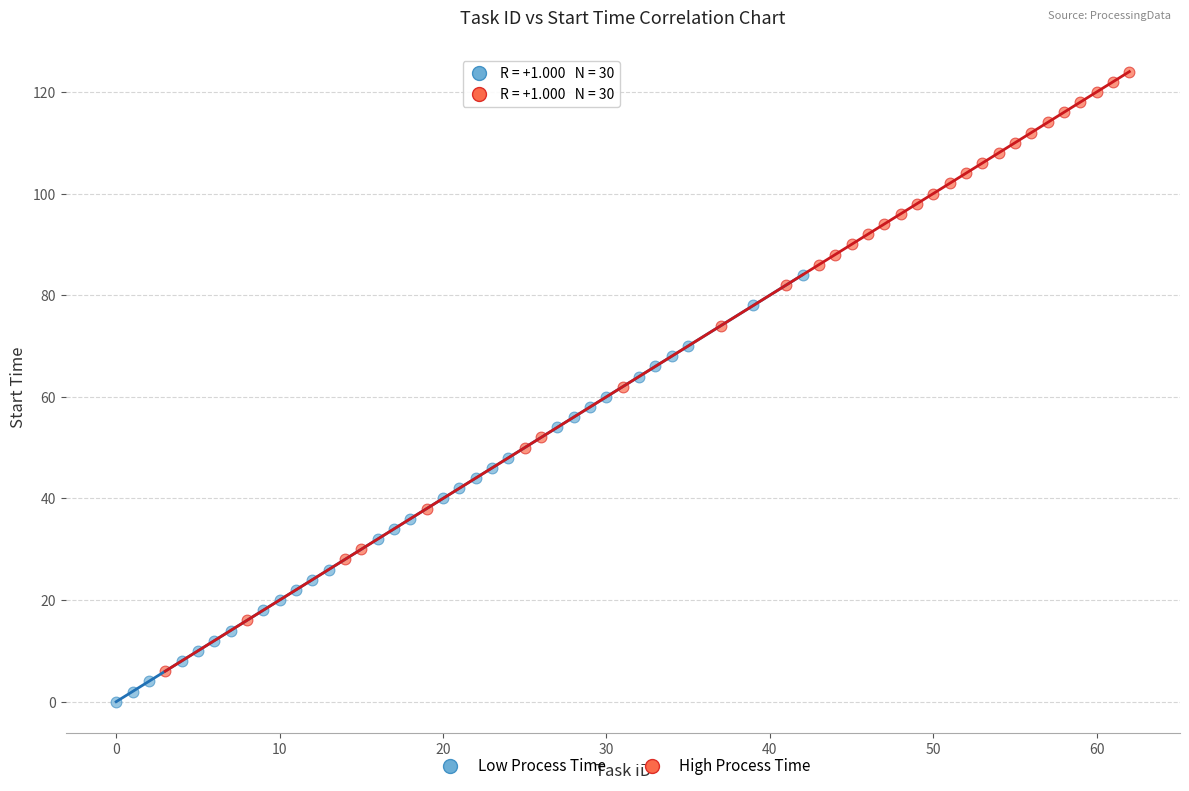

Which series reaches the maximum Y coordinate?

High Process Time